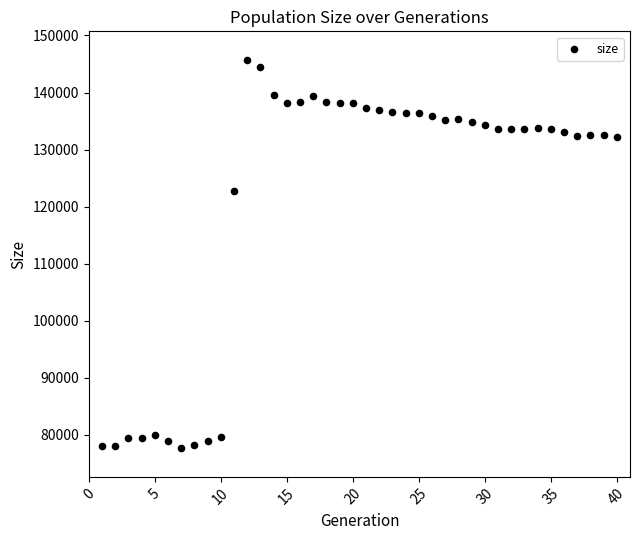

What is the range of Y values (max minus min)?

68110